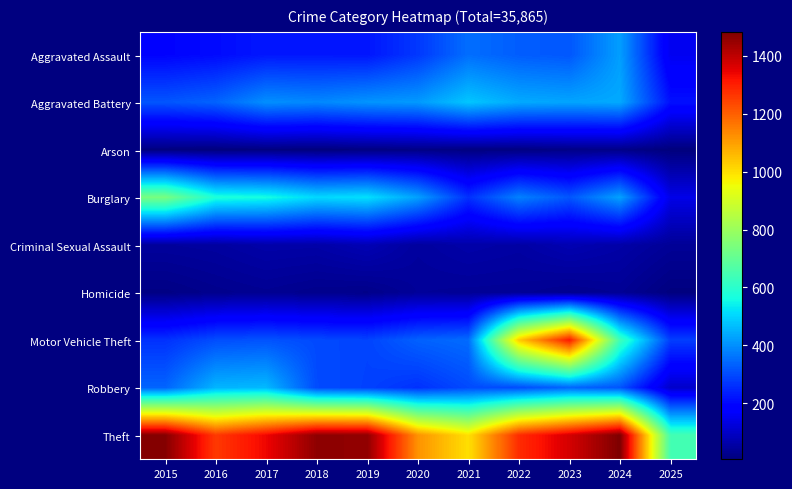

At how many categories does at least one series exceed 1329?

6